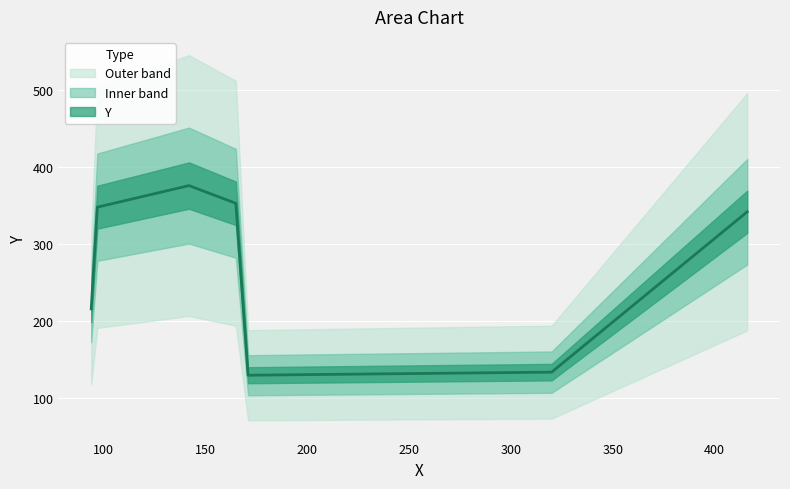

What is the greatest value displayed?

376